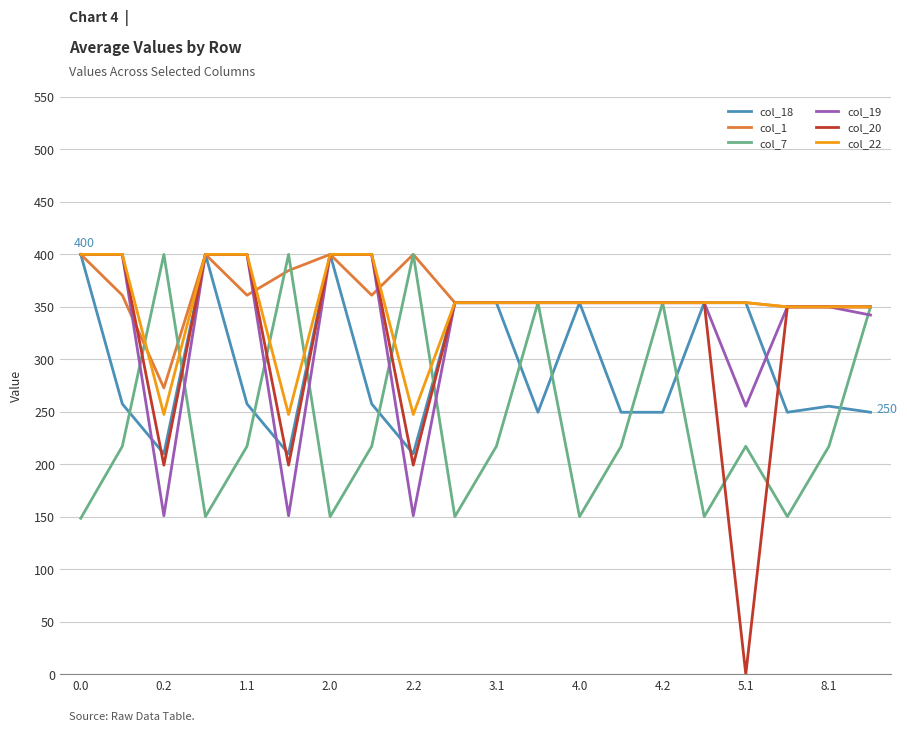

Which series has the widest spread of values?

col_20